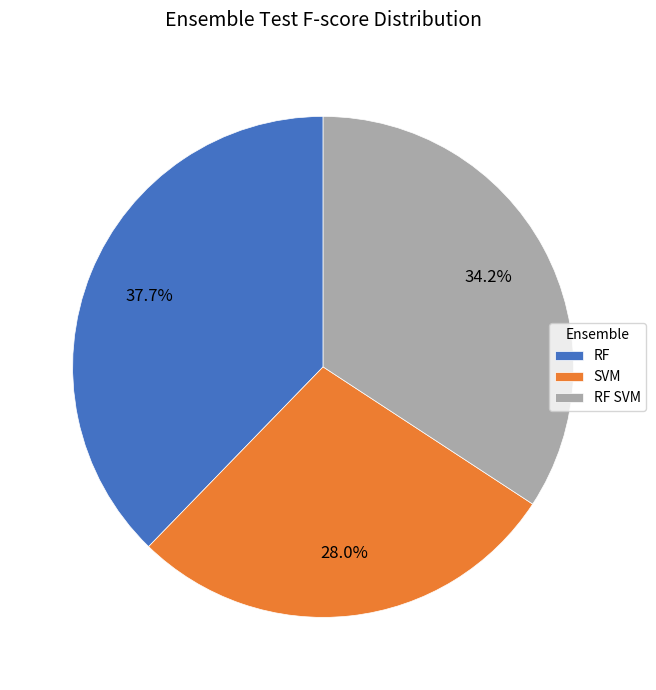

Count the number of slices in the pie.

3